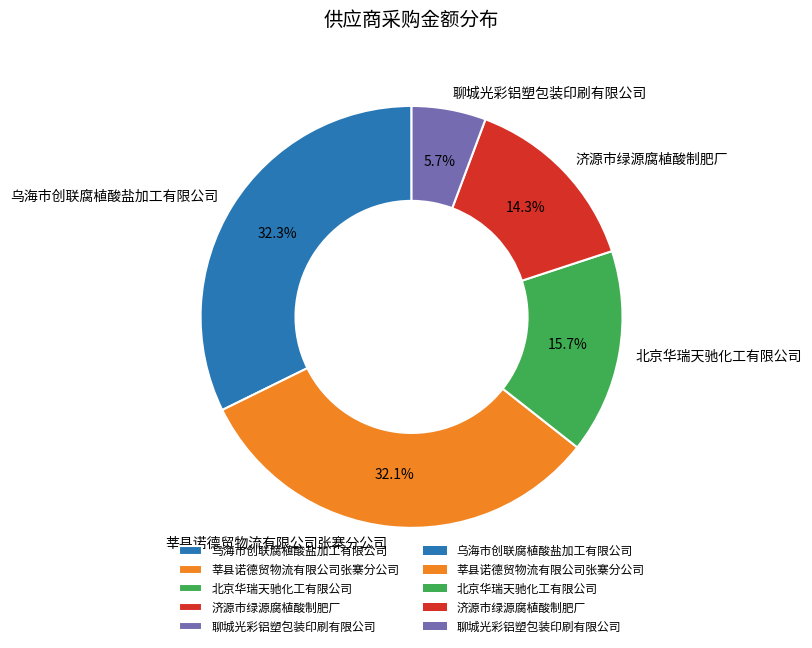

To the nearest percent, what portion does 济源市绿源腐植酸制肥厂 represent?

14%